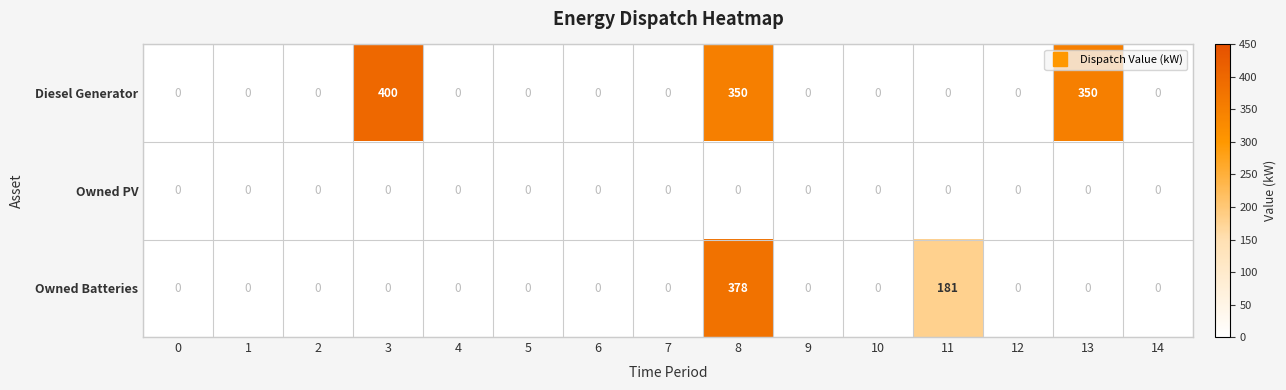

Rank the series by their average value, from highest to lowest.

Diesel Generator, Owned Batteries, Owned PV